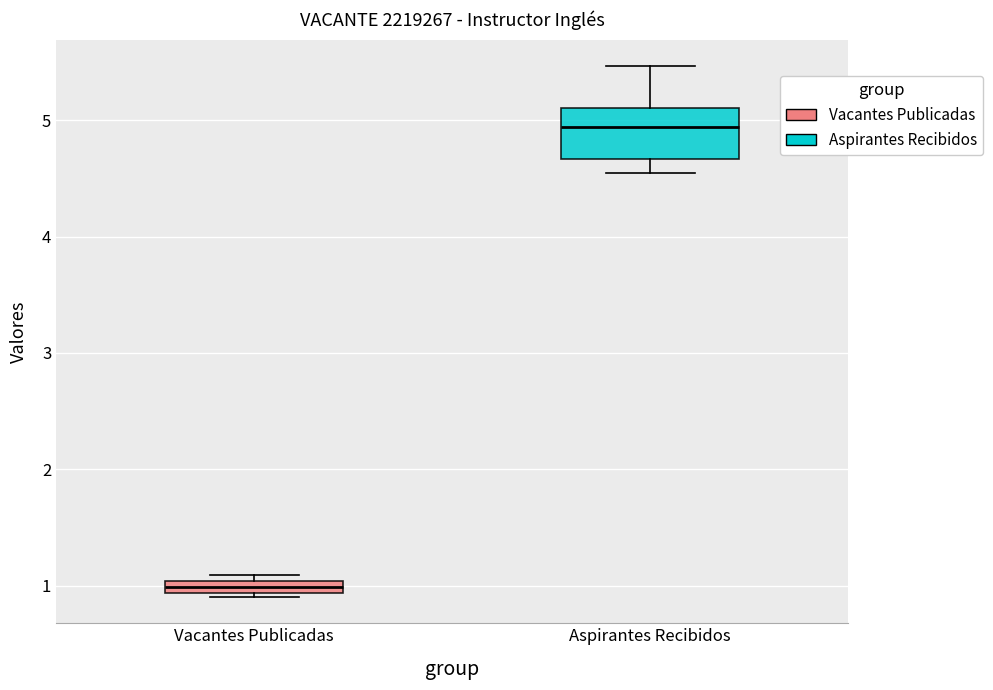

Which box's median line is the highest?

Aspirantes Recibidos